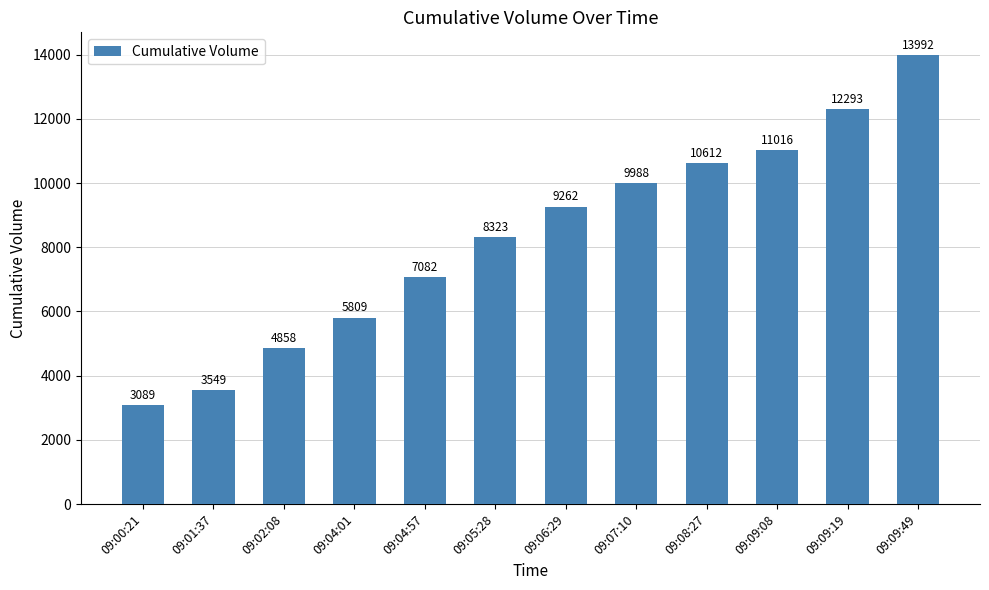

At which category does the chart reach its peak across all series?

09:09:49